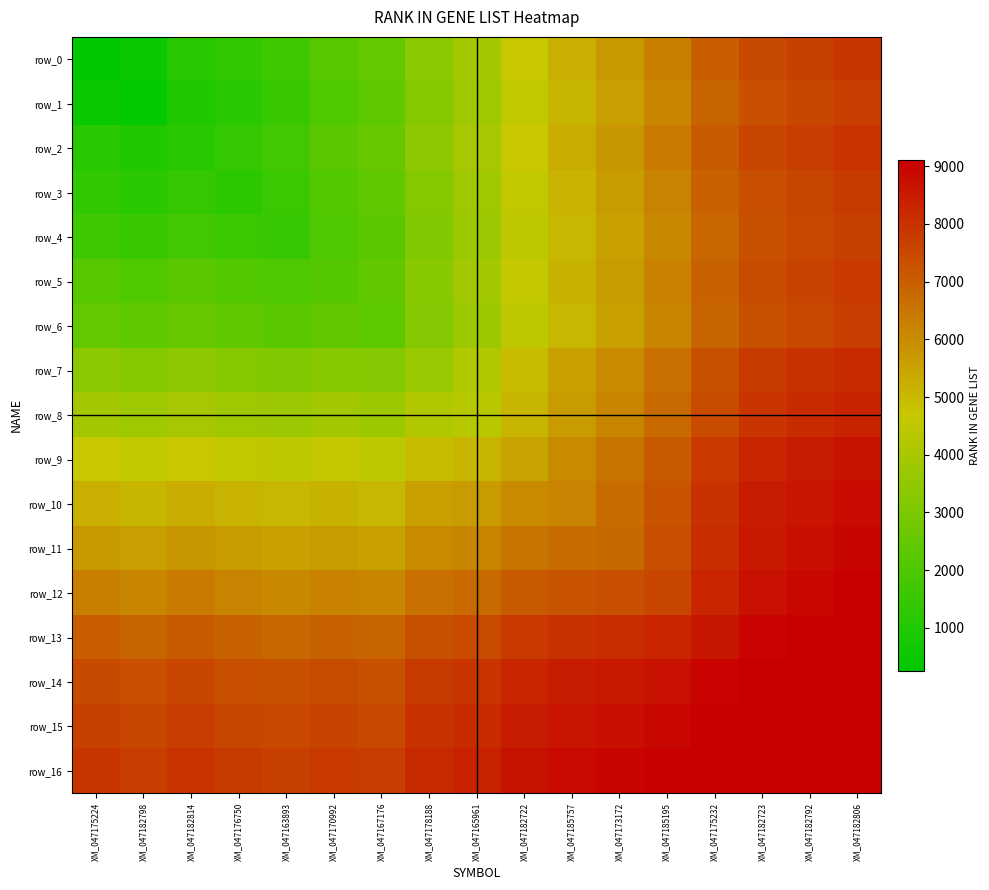

How many distinct data groups are displayed?

17